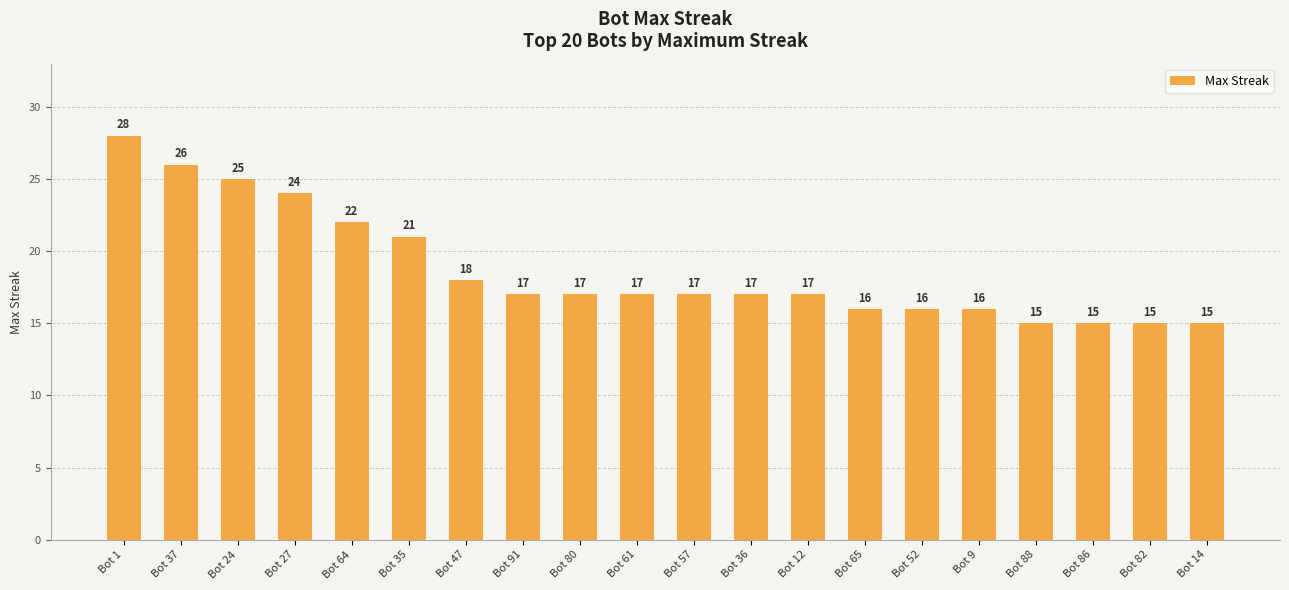

Which category has the highest value across all series?

Bot 1